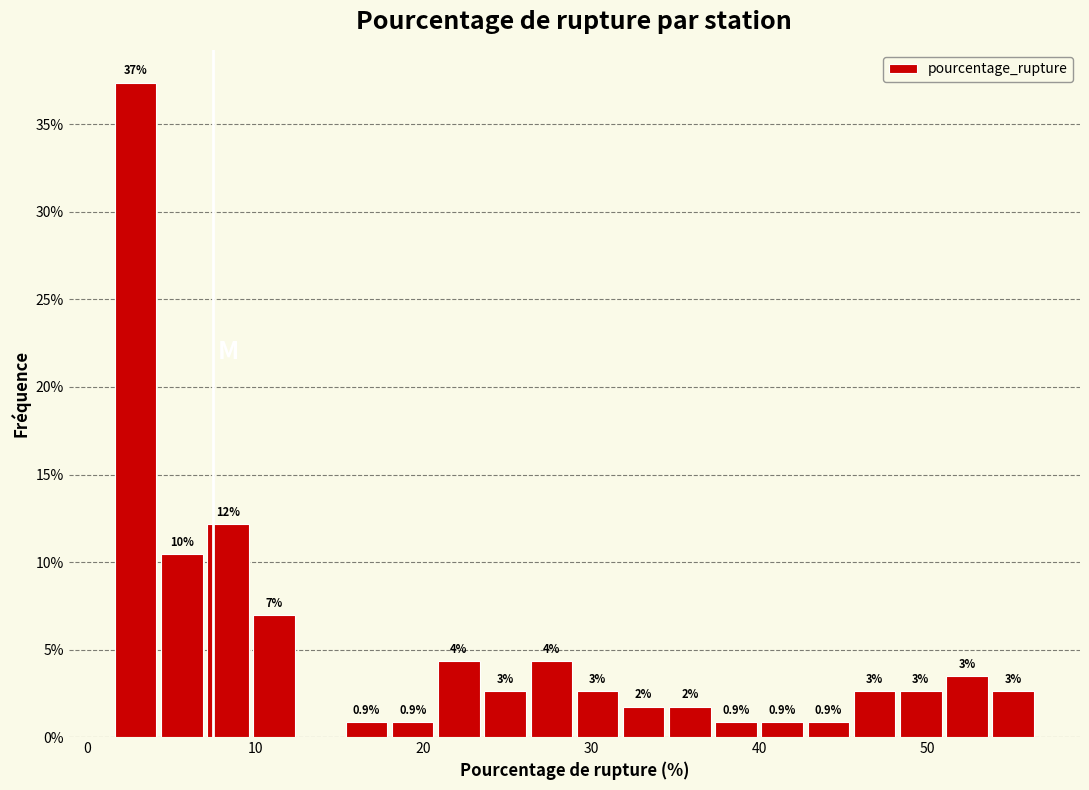

Read against the x-axis, roughly where is the centre of the tallest bar?

3